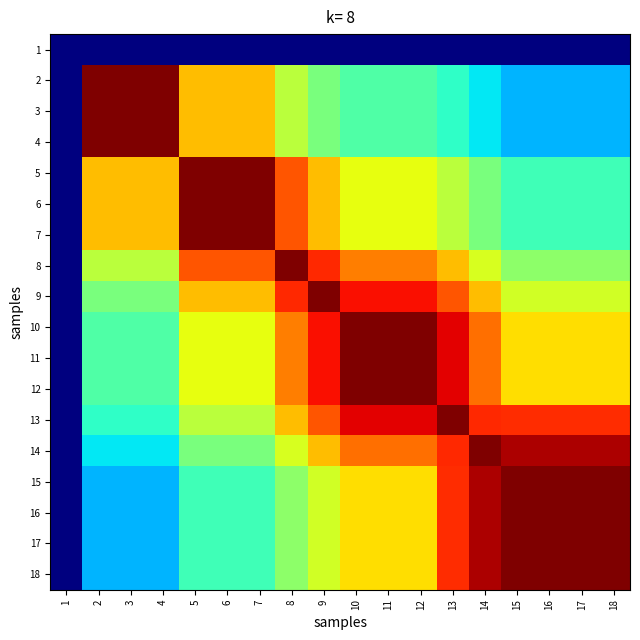

Which series changed the most between 10 and 14?

15